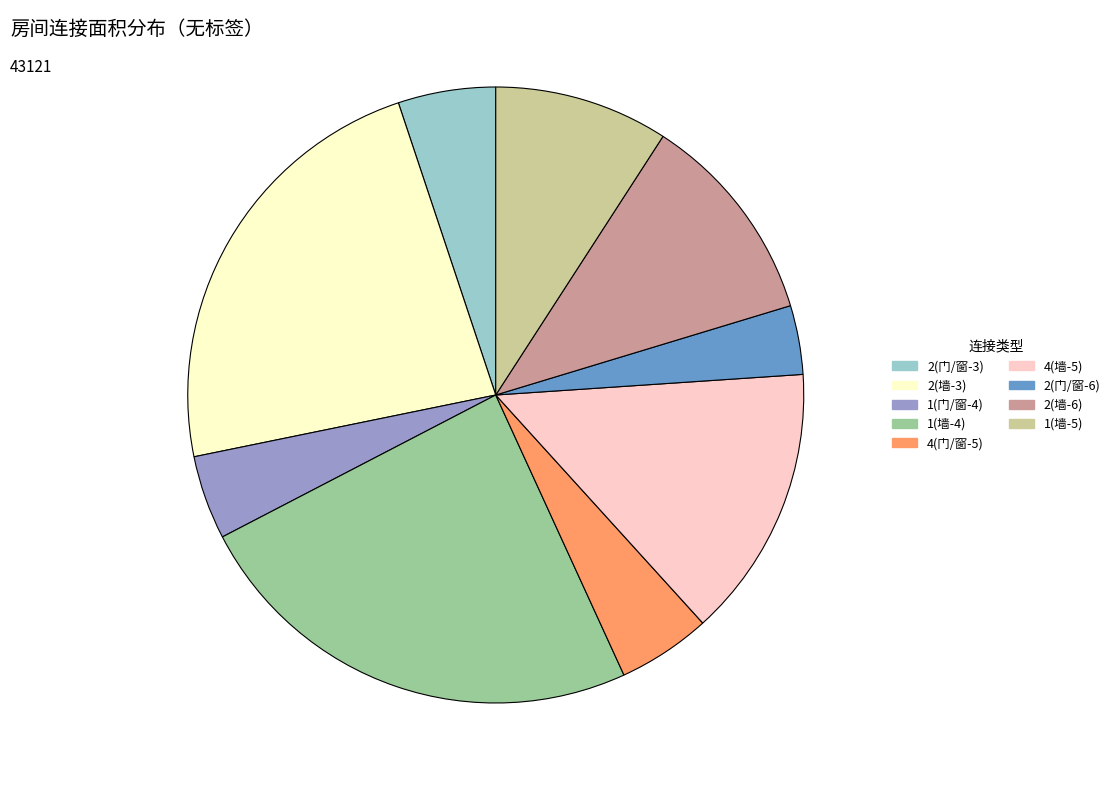

Does any single category account for the majority?

No